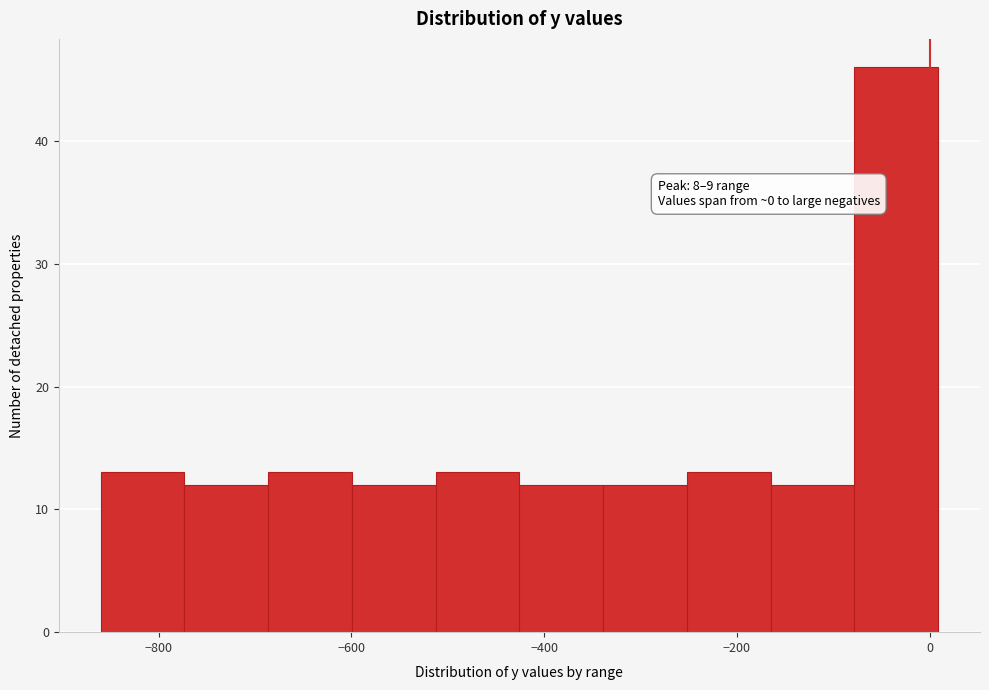

Over which range of the x-axis is the bar tallest?

-80 to 0